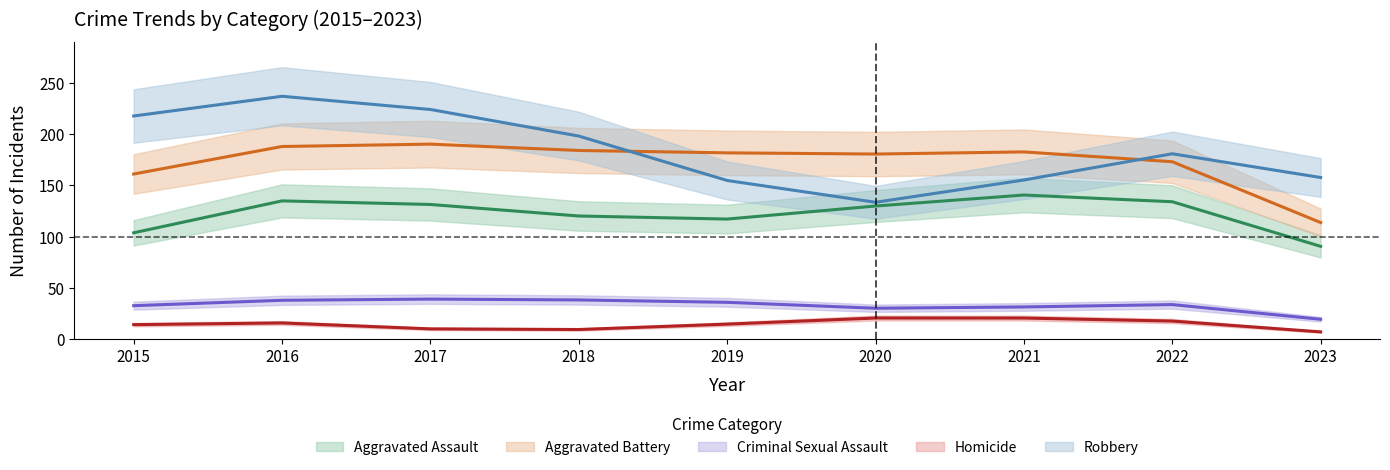

What are all the series names shown in the legend?

Aggravated Assault, Aggravated Battery, Criminal Sexual Assault, Homicide, Robbery